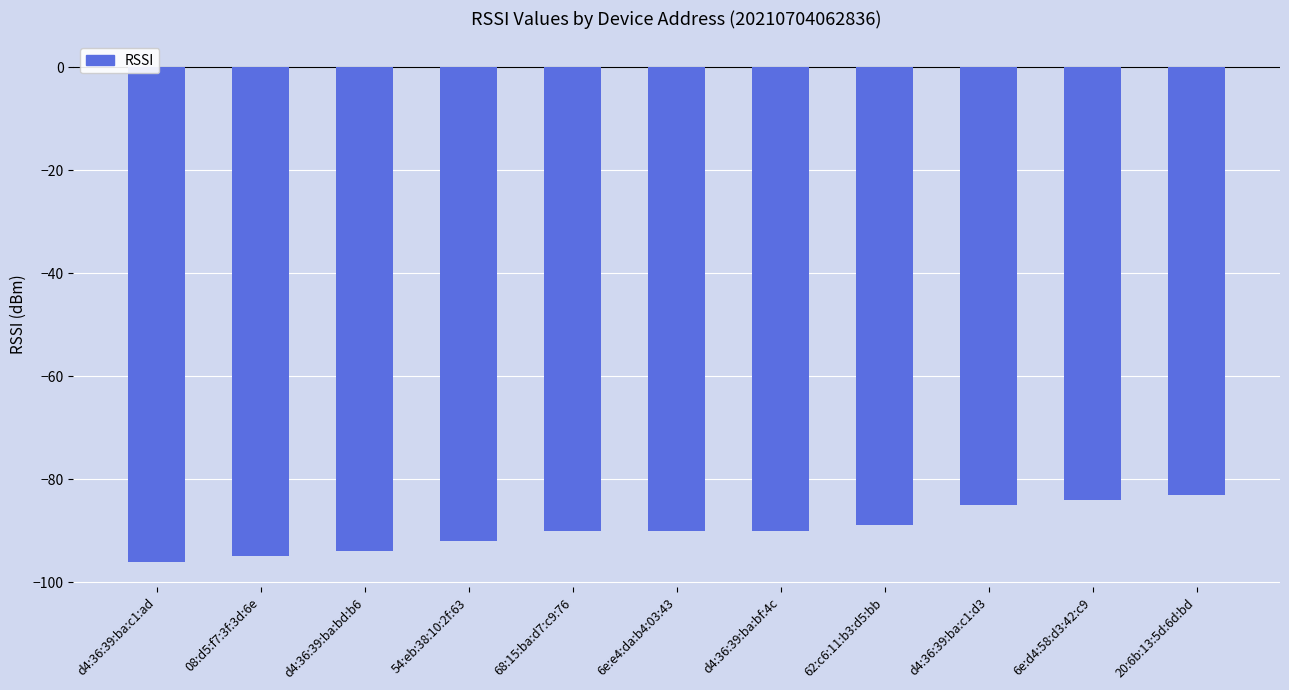

What position from the left is d4:36:39:ba:c1:d3?

9